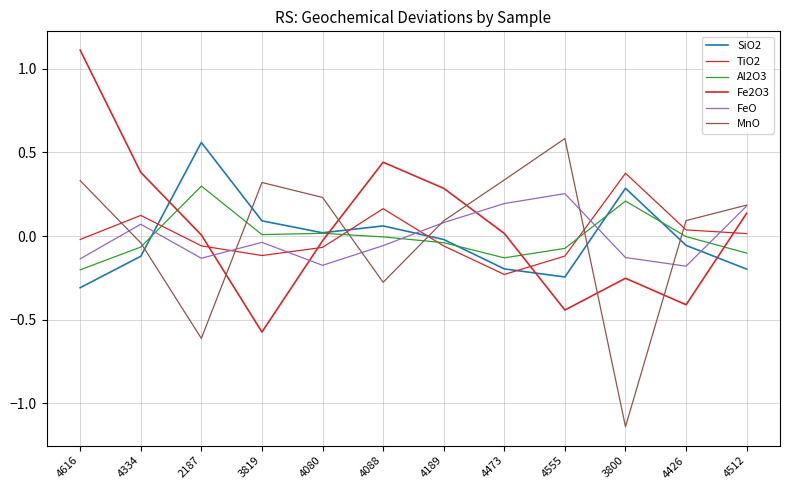

What is the difference between the highest and lowest values at 3800?

1.5